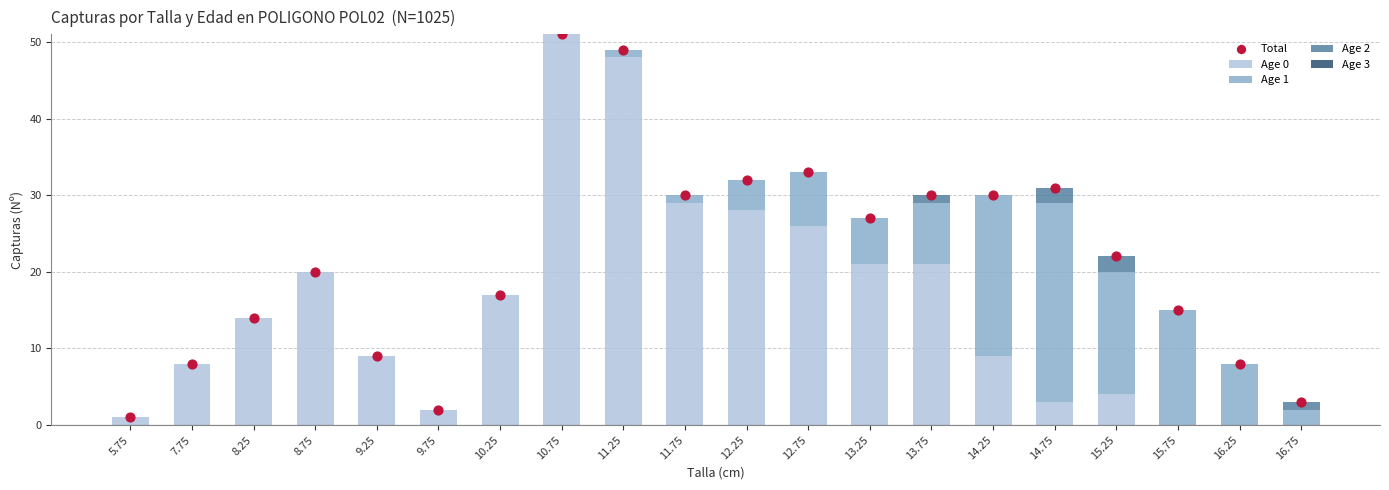

Which series has the largest total across all categories?

Total